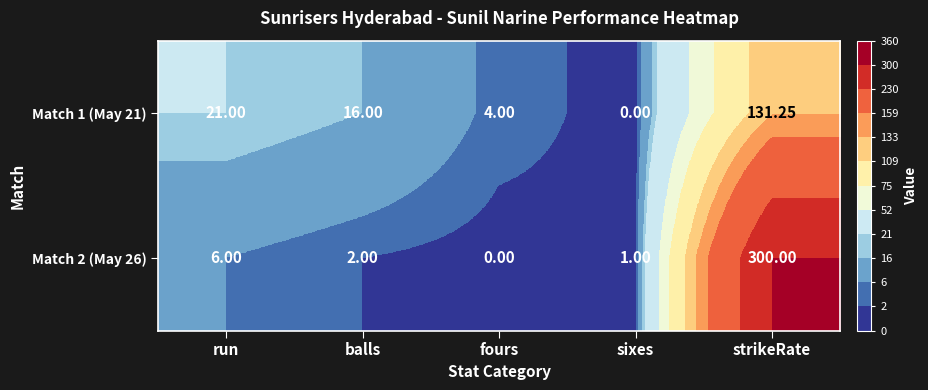

At which category is the sum across all series the highest?

strikeRate